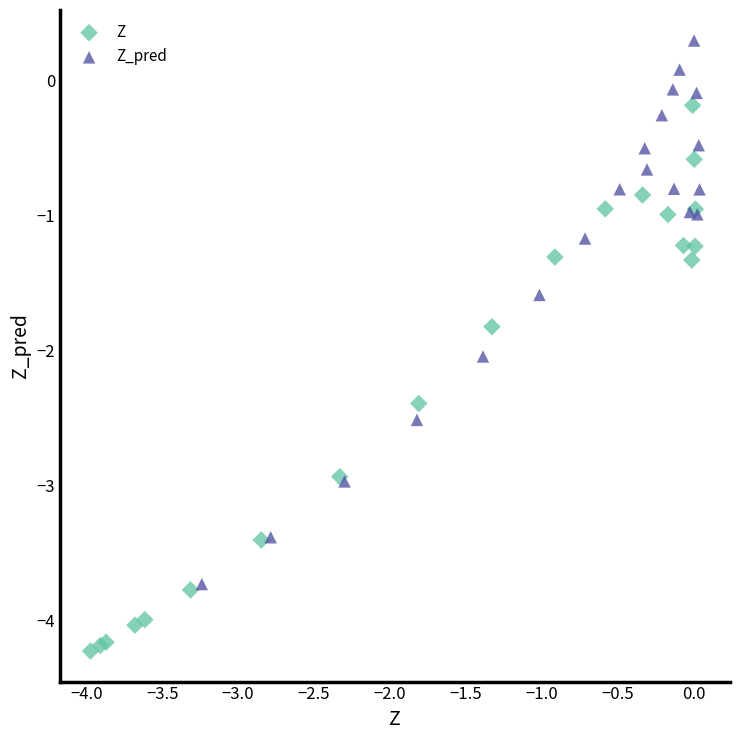

What are all the series names shown in the legend?

Z, Z_pred